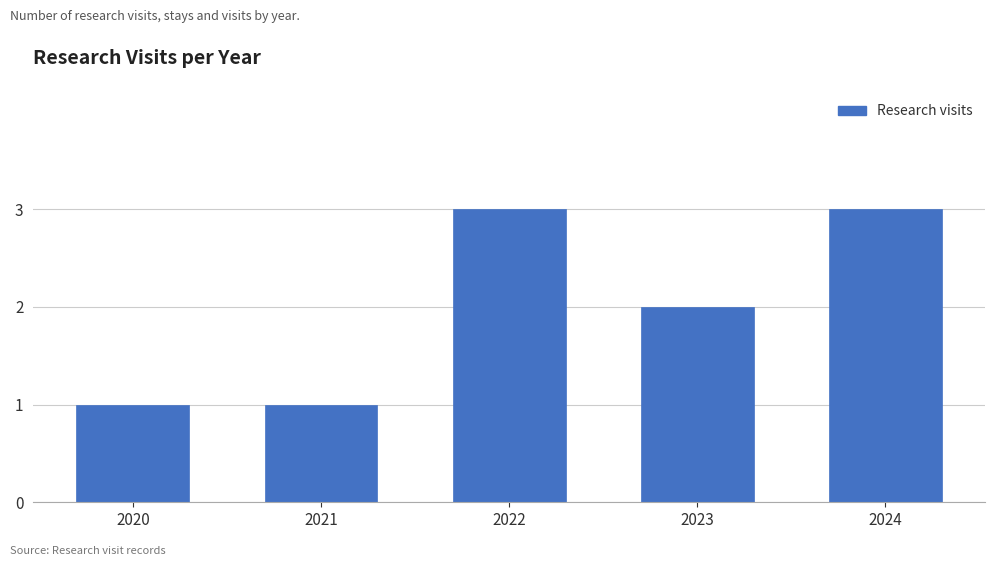

Reading left to right, transcribe all the data shown in this chart.

2020=1	2021=1	2022=3	2023=2	2024=3